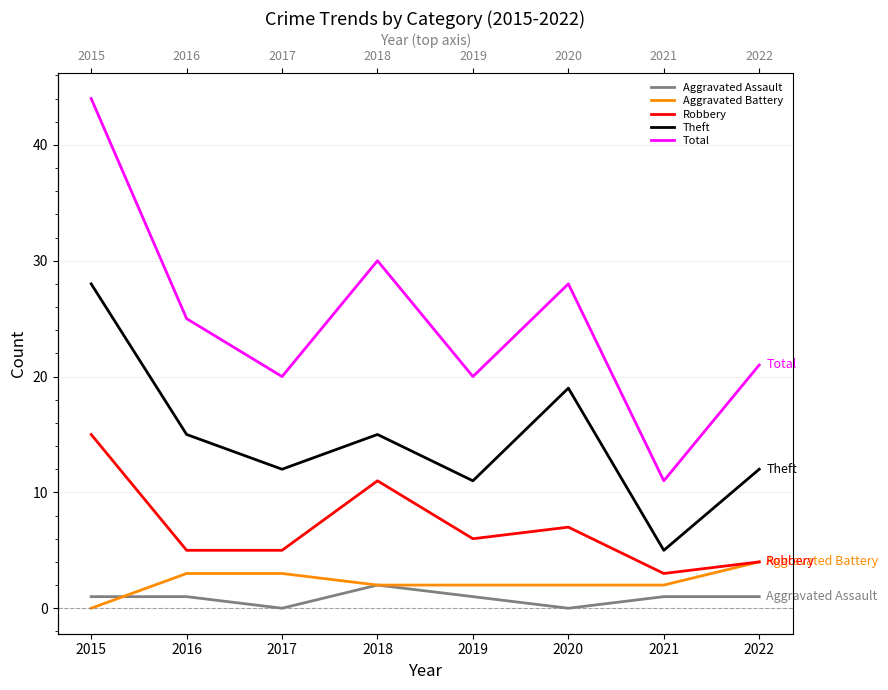

What is the sum of the Theft values at 2022 and 2020?

31